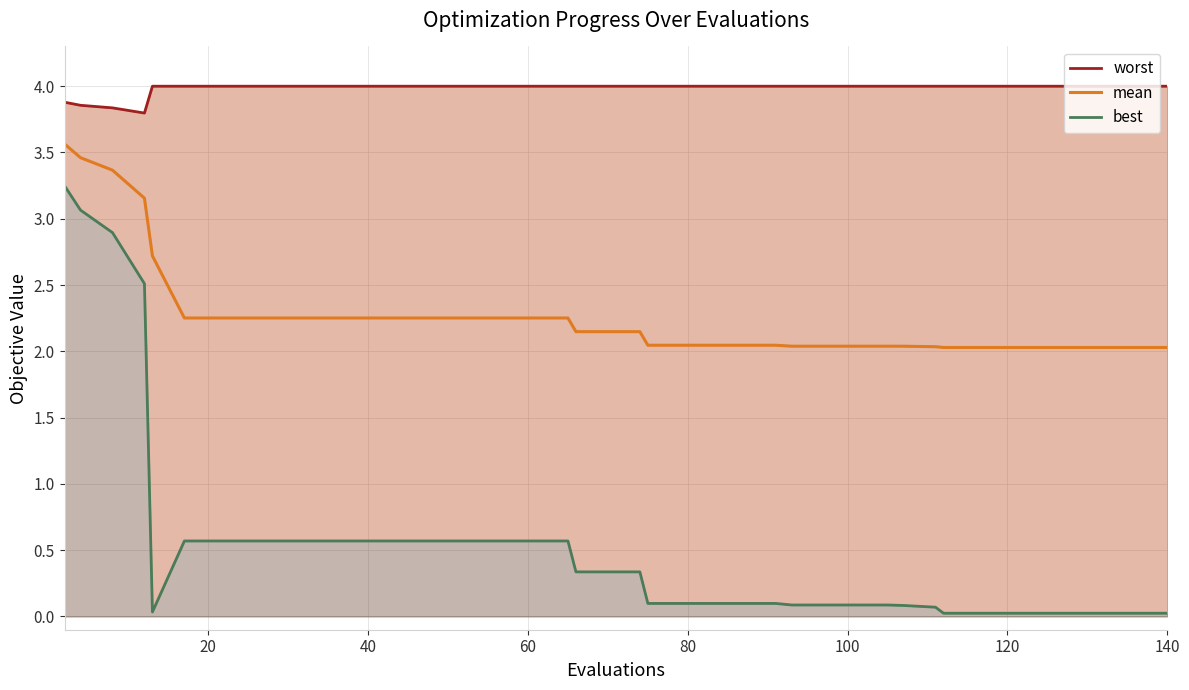

At which category does the chart reach its peak across all series?

80